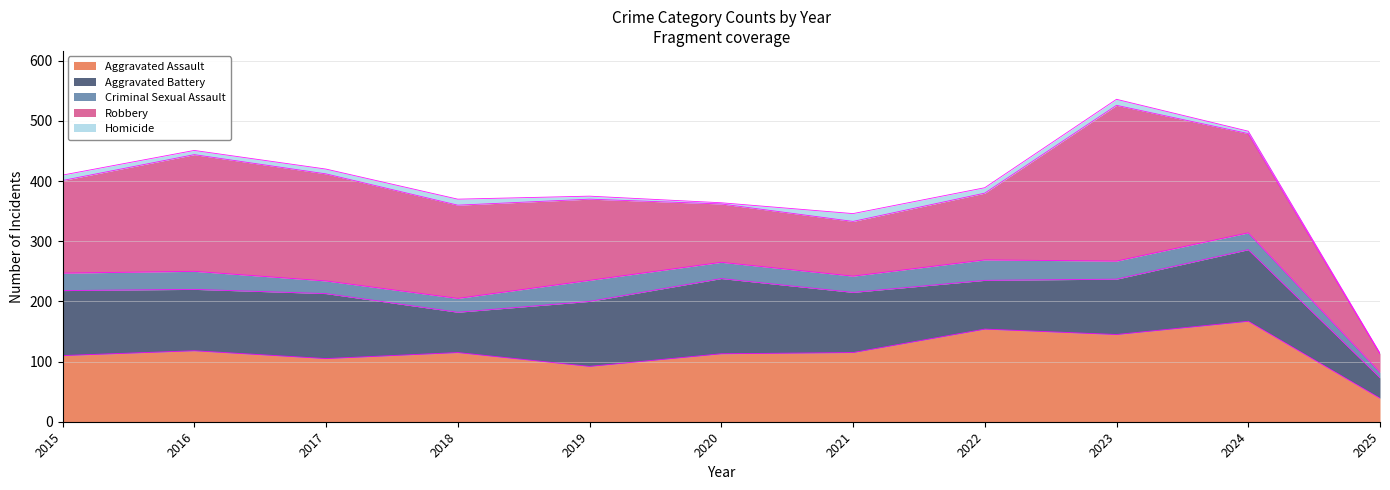

How many values in the Criminal Sexual Assault series exceed 28?

5